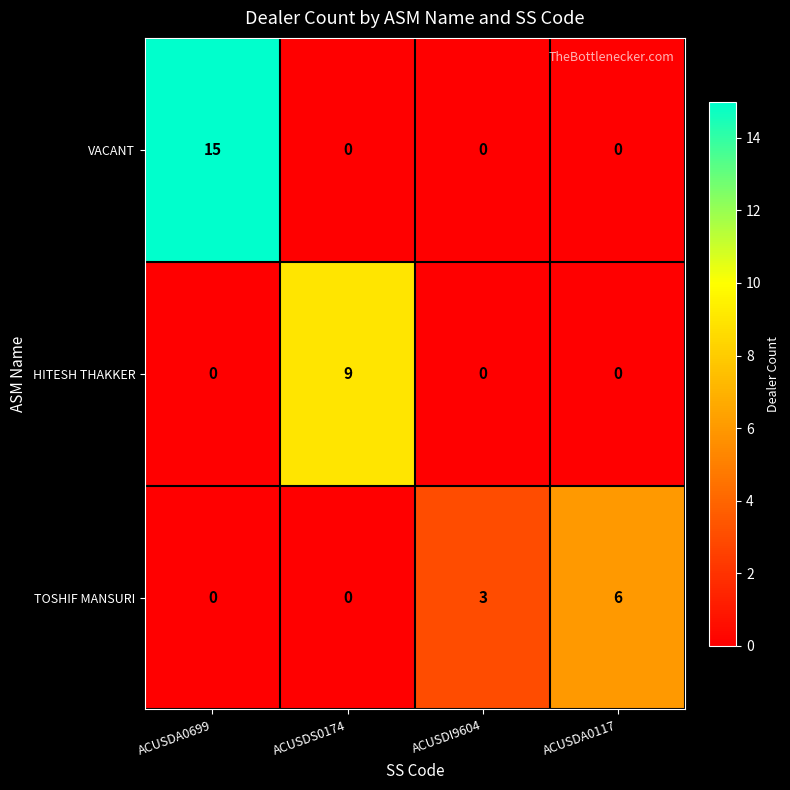

The HITESH THAKKER series shows 0 at ACUSDA0117. True or false?

True